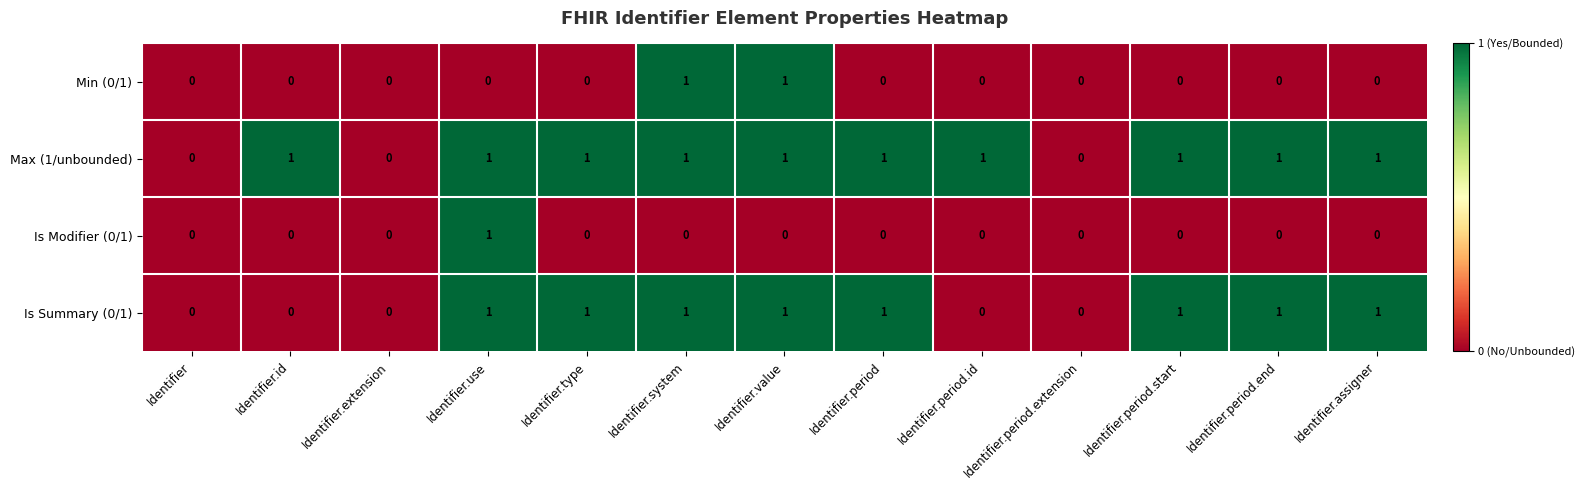

True or false: Min (0/1) has a value of 0 at Identifier.period.start.

True